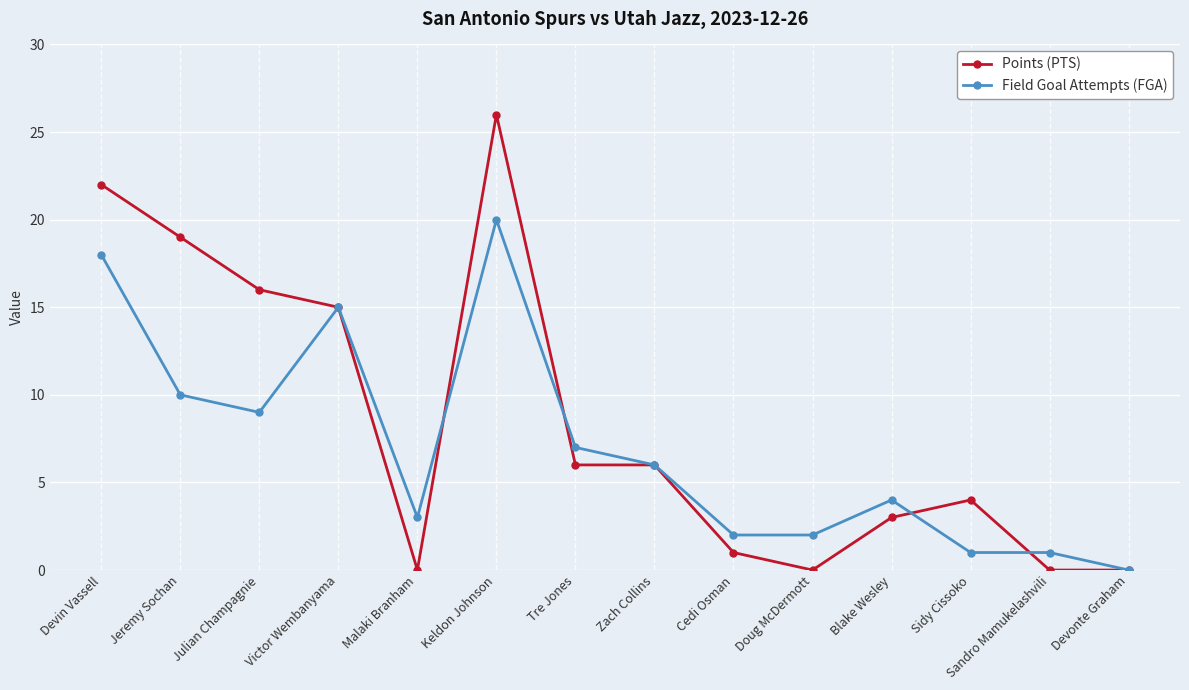

How many values in the Points (PTS) series are below 6?

7